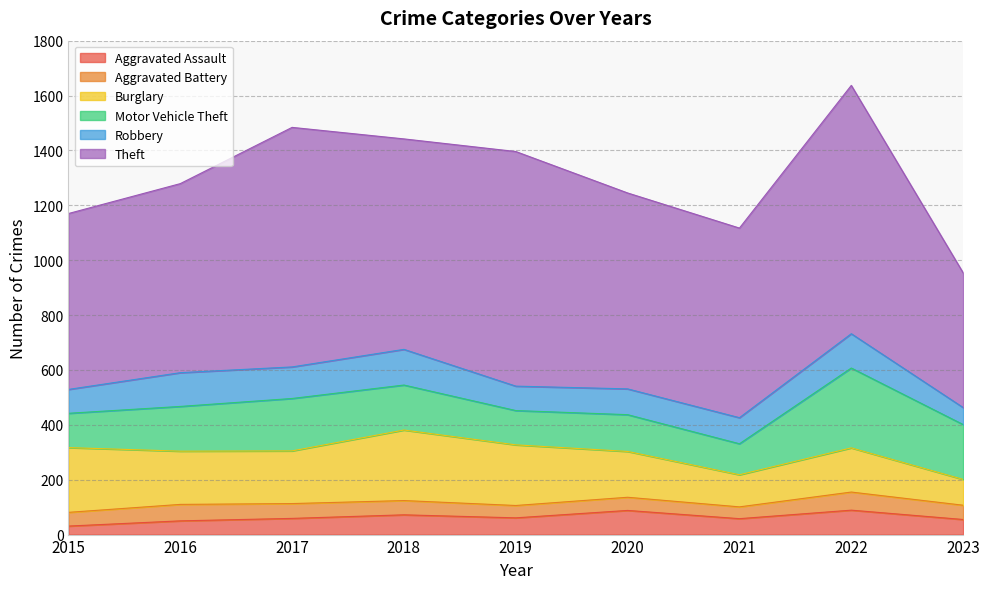

Does the chart display data point markers on the line(s)?

No